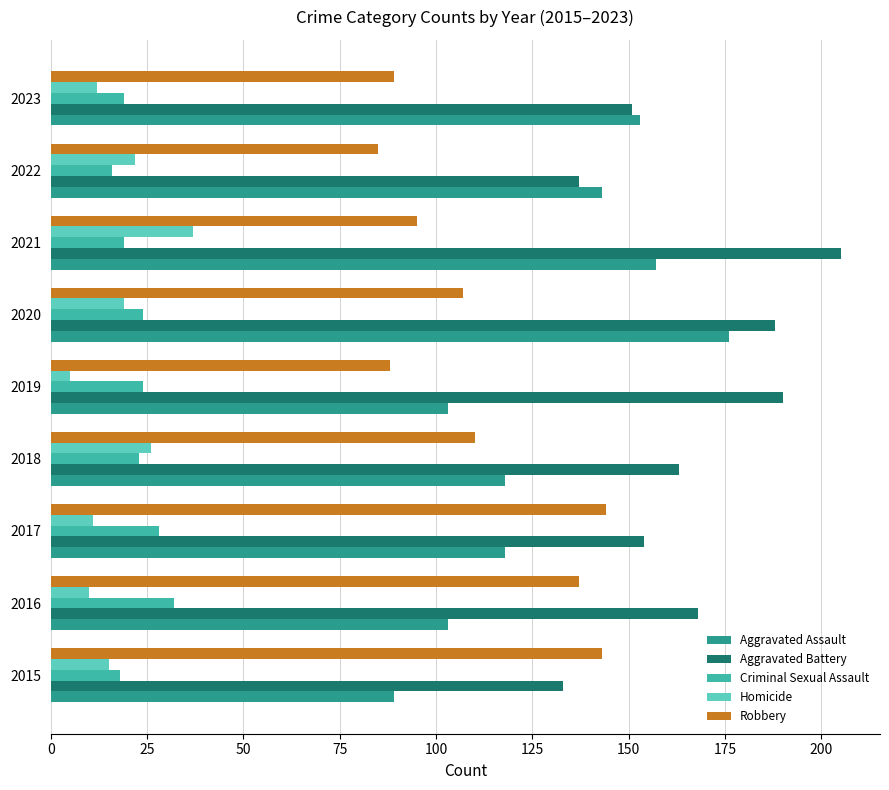

Which label corresponds to the smallest value in the chart?

2019